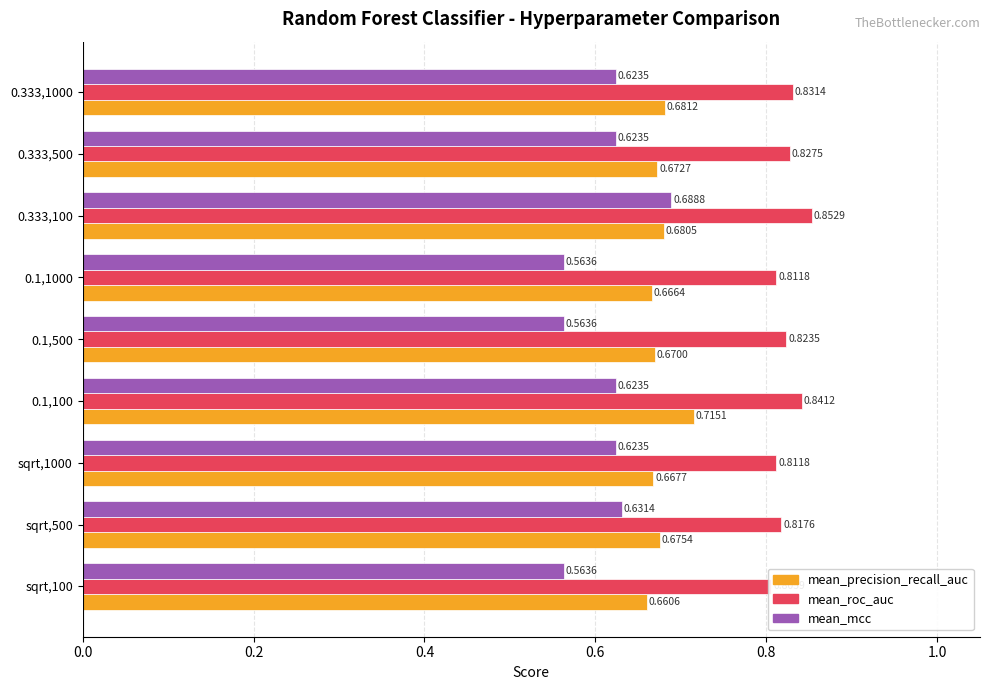

Rank the series by their average value, from highest to lowest.

mean_roc_auc, mean_precision_recall_auc, mean_mcc